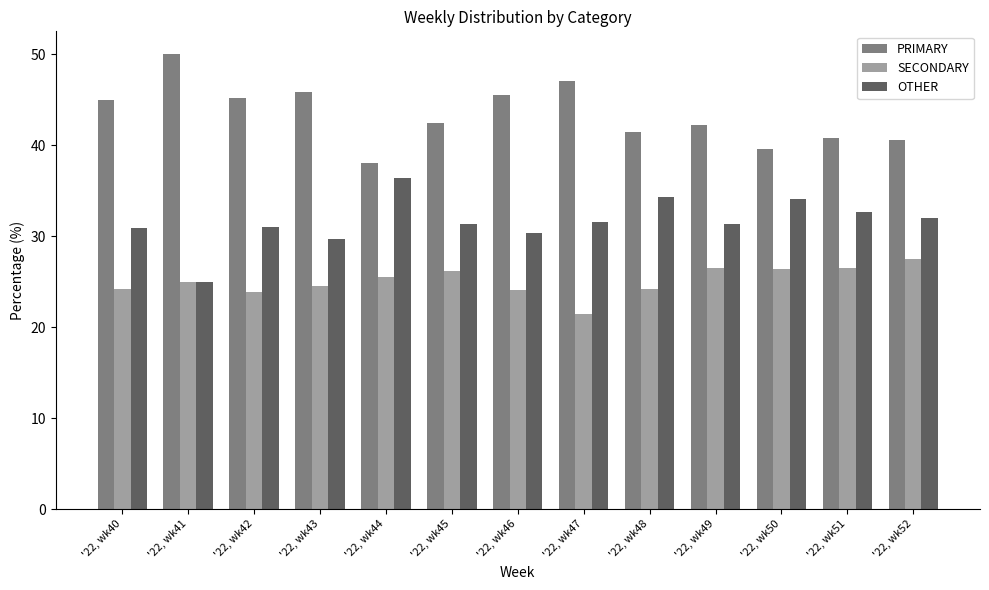

Which series has the largest total across all categories?

PRIMARY